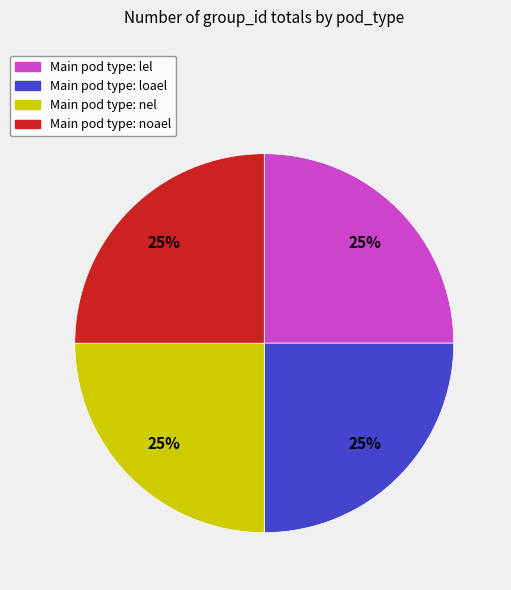

Does any single category account for the majority?

No